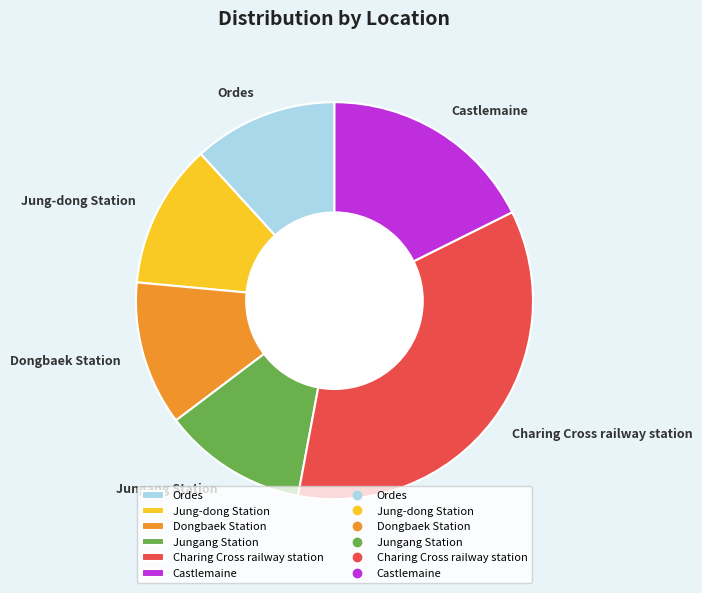

What is the largest slice in the pie chart?

Charing Cross railway station